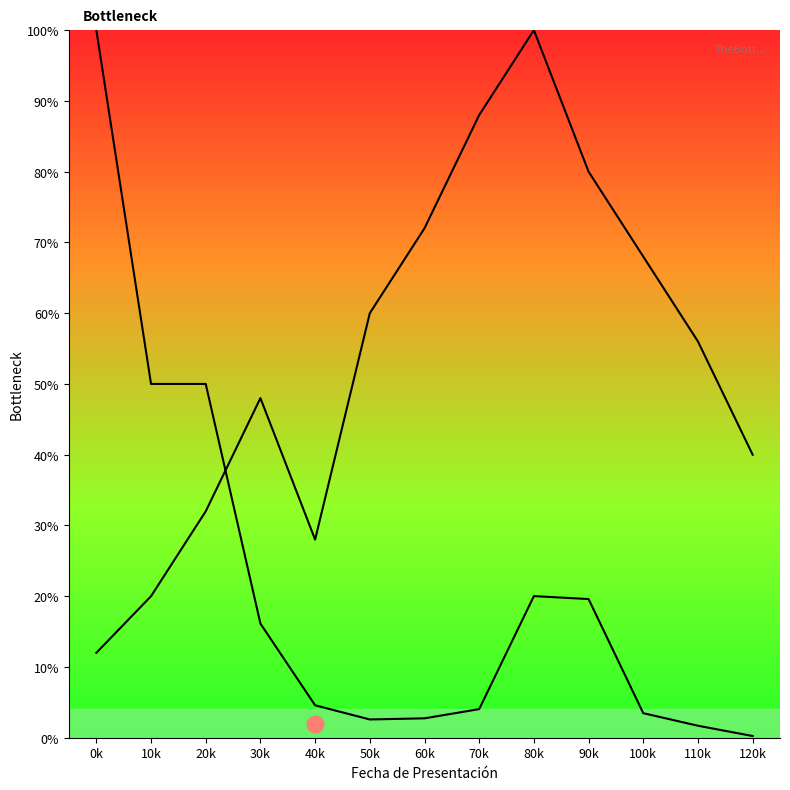

Where is the first local maximum for Inversión(MMU$)?

80k